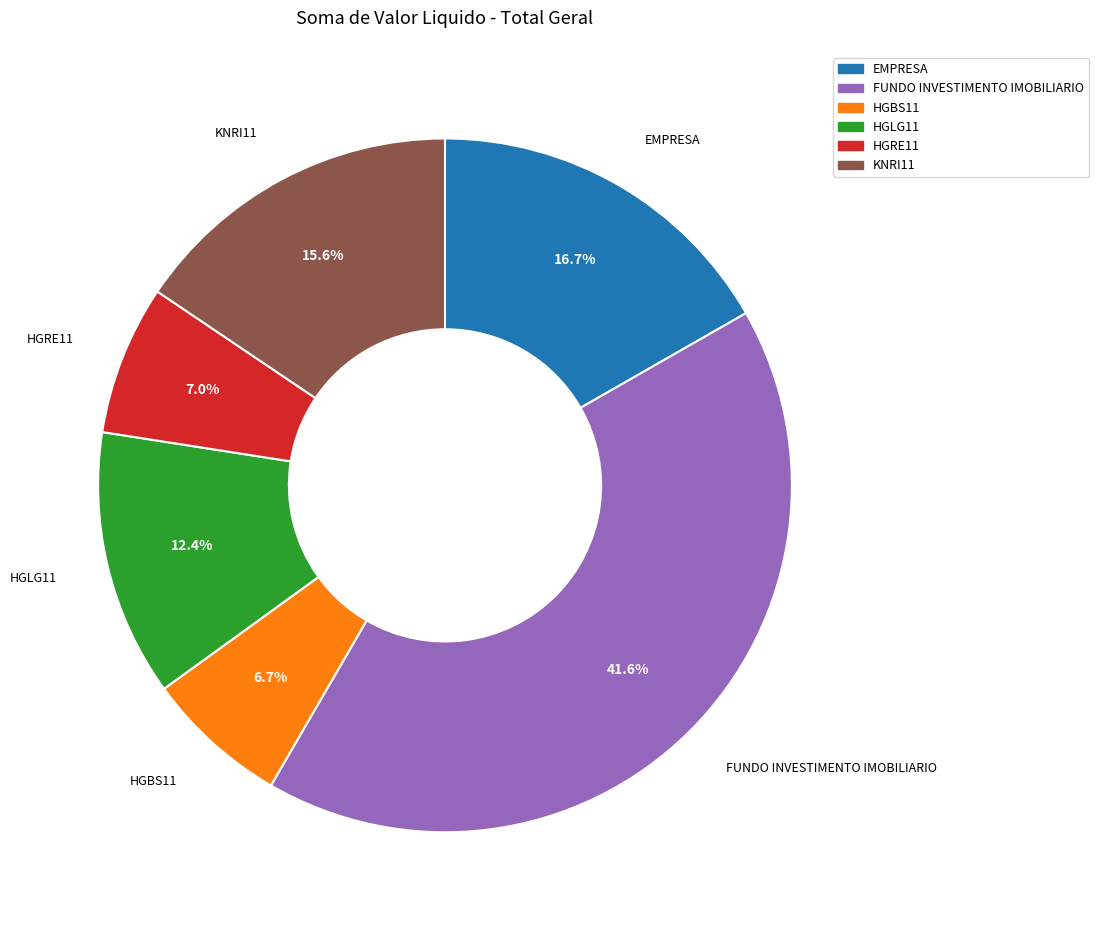

To the nearest percent, what portion does HGBS11 represent?

7%